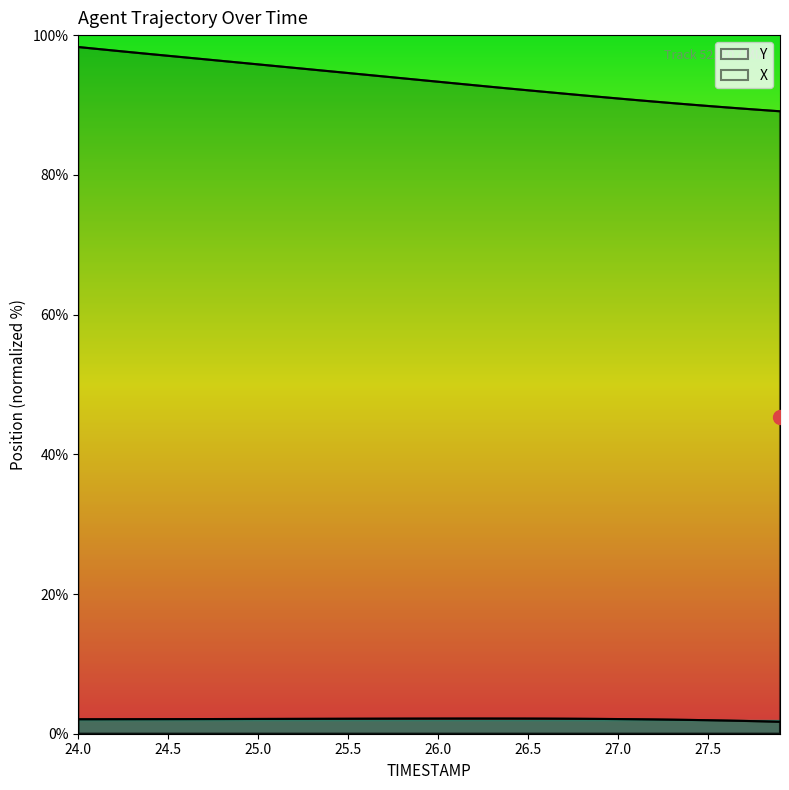

What is the lowest value of the Y series?

89.1